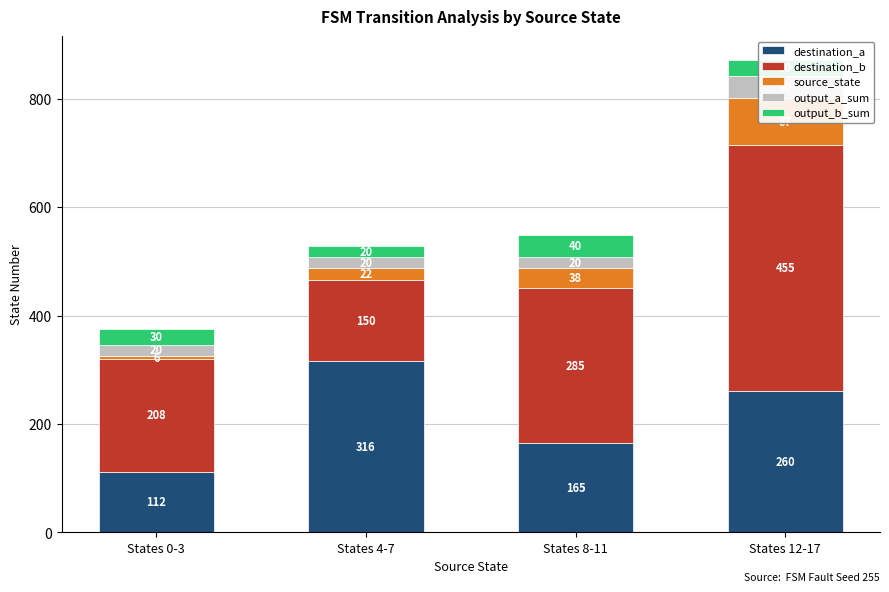

Reading right to left, what are all the values shown in this chart?

destination_a: States 12-17=260	States 8-11=165	States 4-7=316	States 0-3=112
destination_b: States 12-17=455	States 8-11=285	States 4-7=150	States 0-3=208
source_state: States 12-17=87	States 8-11=38	States 4-7=22	States 0-3=6
output_a_sum: States 12-17=40	States 8-11=20	States 4-7=20	States 0-3=20
output_b_sum: States 12-17=30	States 8-11=40	States 4-7=20	States 0-3=30